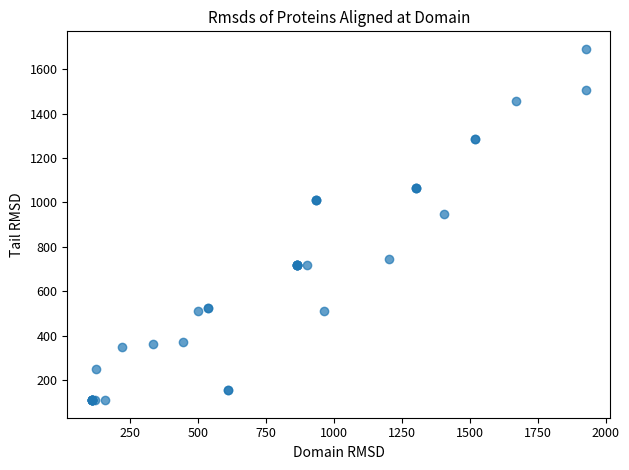

What Y value in the scatter plot is closest to 900?

949.7